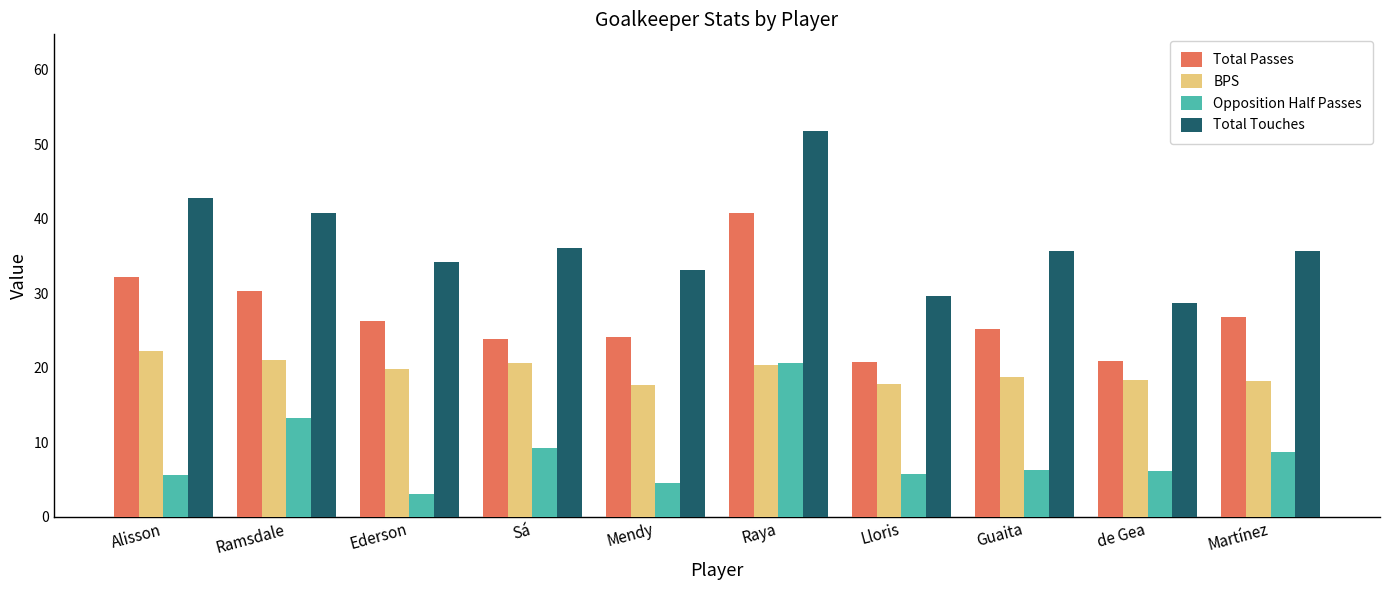

What is the label of the 9th bar from the left?

de Gea